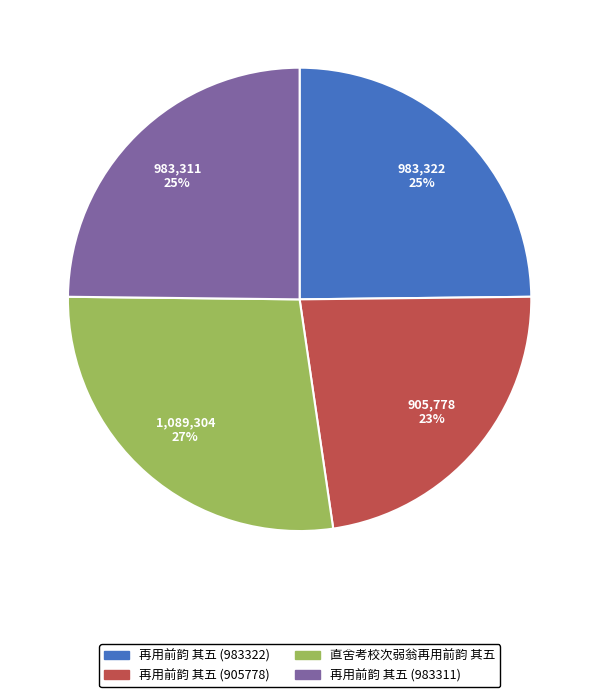

Which slice is the smallest?

再用前韵 其五 (905778)